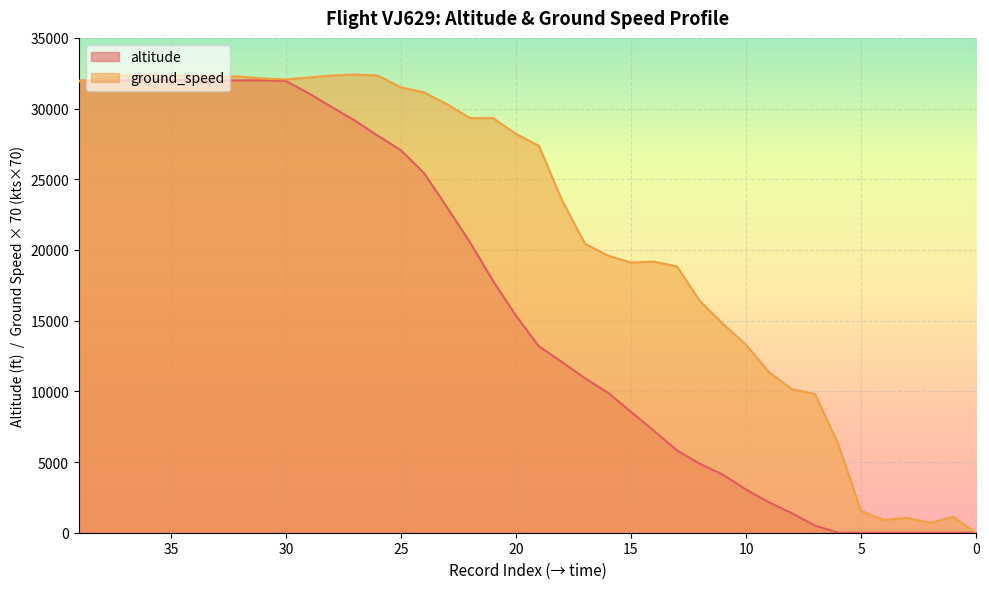

Is it true that the value at 22 is 2234?

False